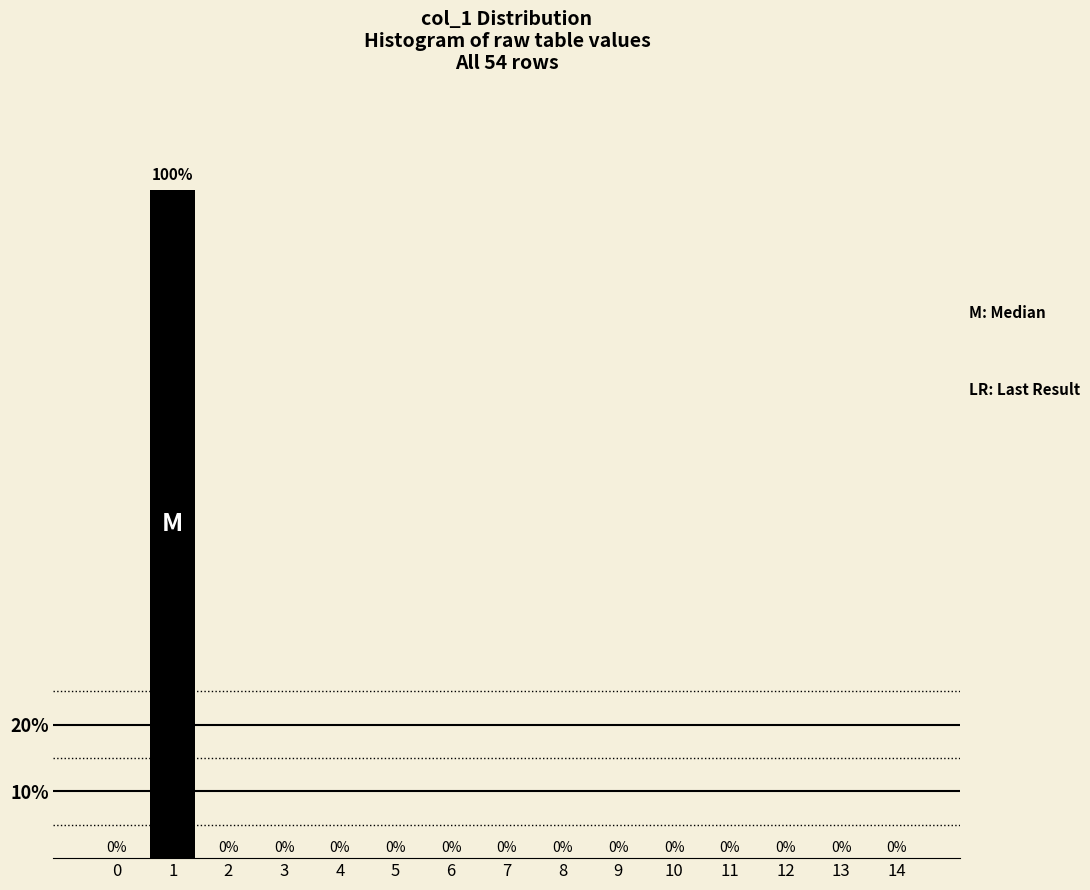

Reading right to left, list all the values displayed in this chart.

14=0	13=0	12=0	11=0	10=0	9=0	8=0	7=0	6=0	5=0	4=0	3=0	2=0	1=100	0=0